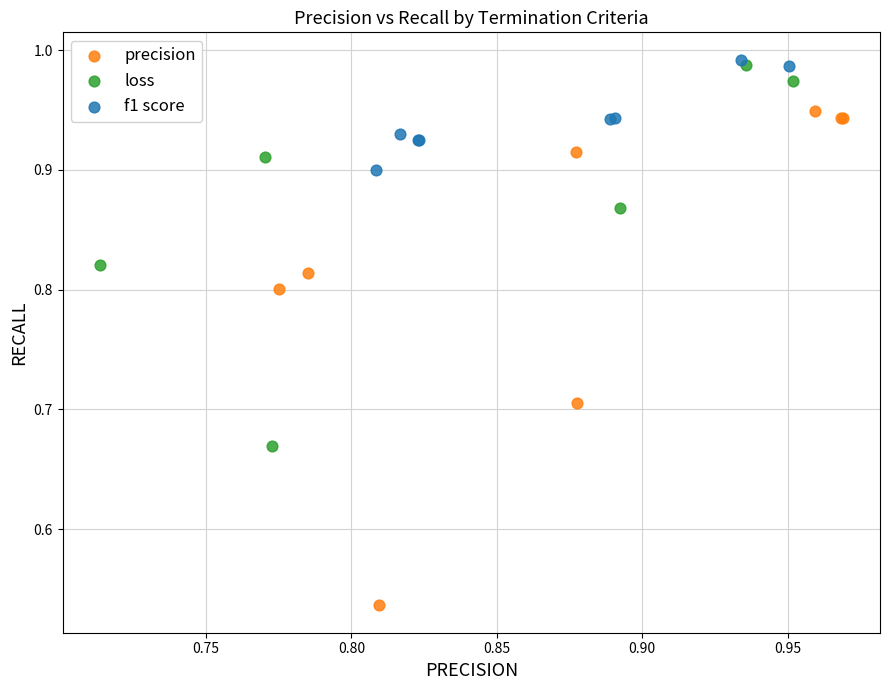

Which series reaches the minimum Y coordinate?

precision